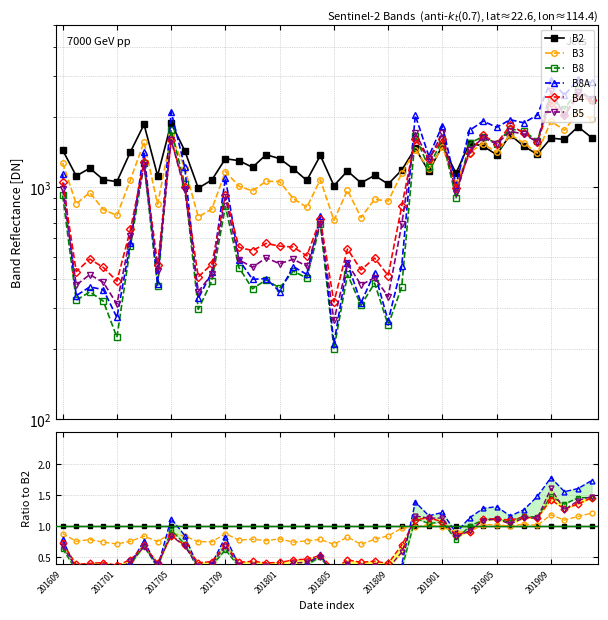

How many distinct data groups are displayed?

6